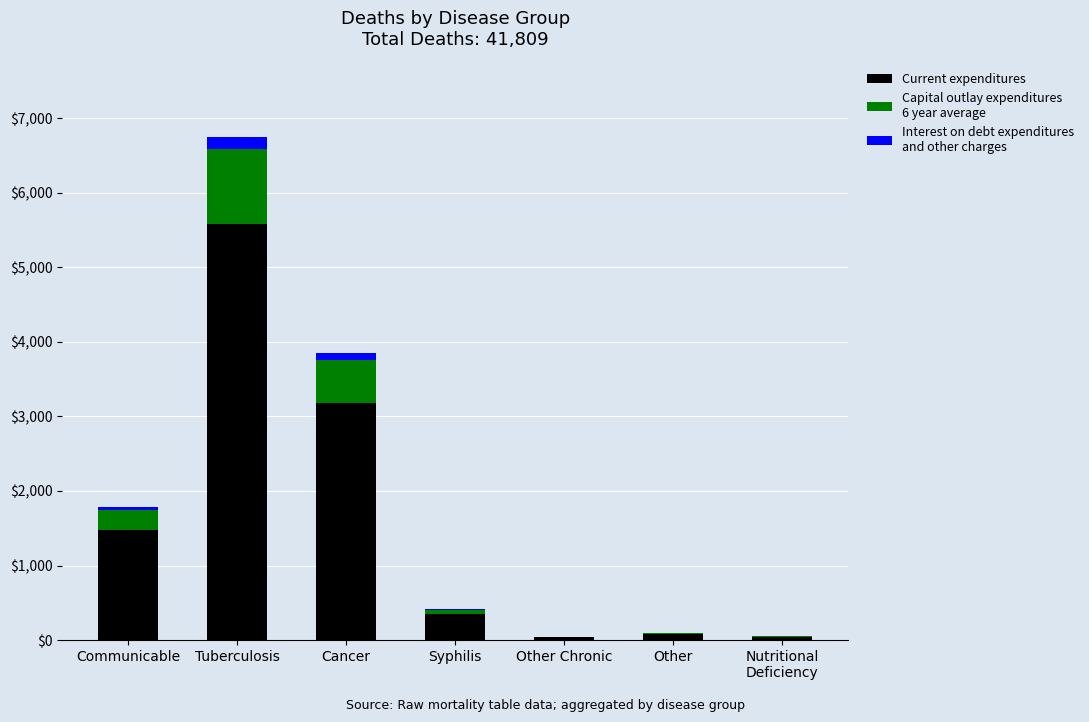

What is the total value across all series at Tuberculosis?

6749